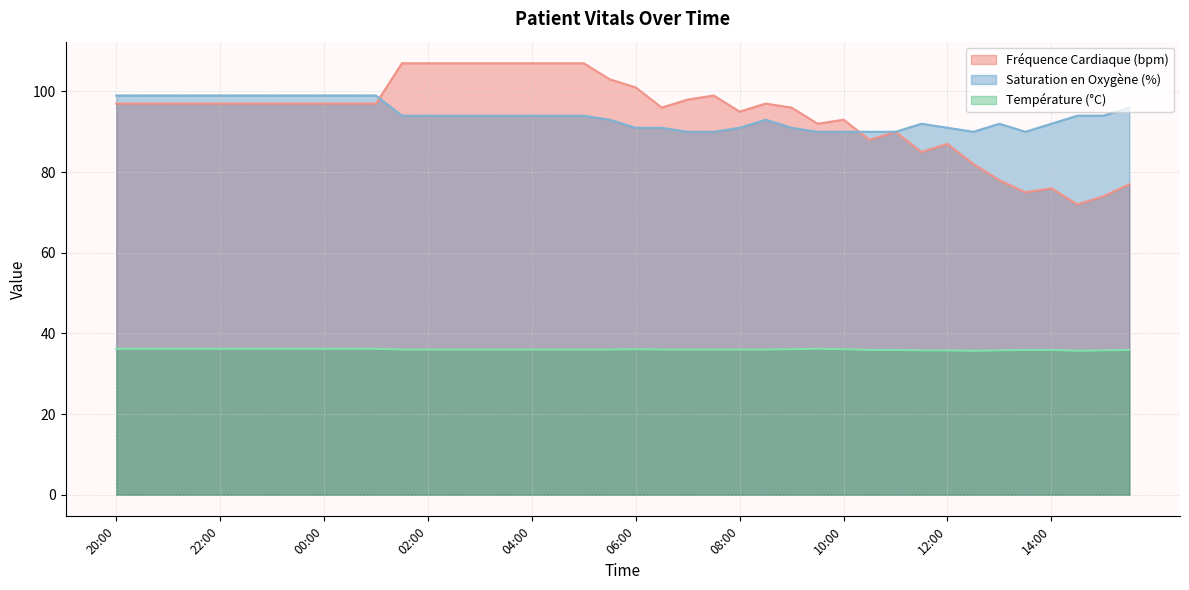

Count the number of categories in the chart.

40